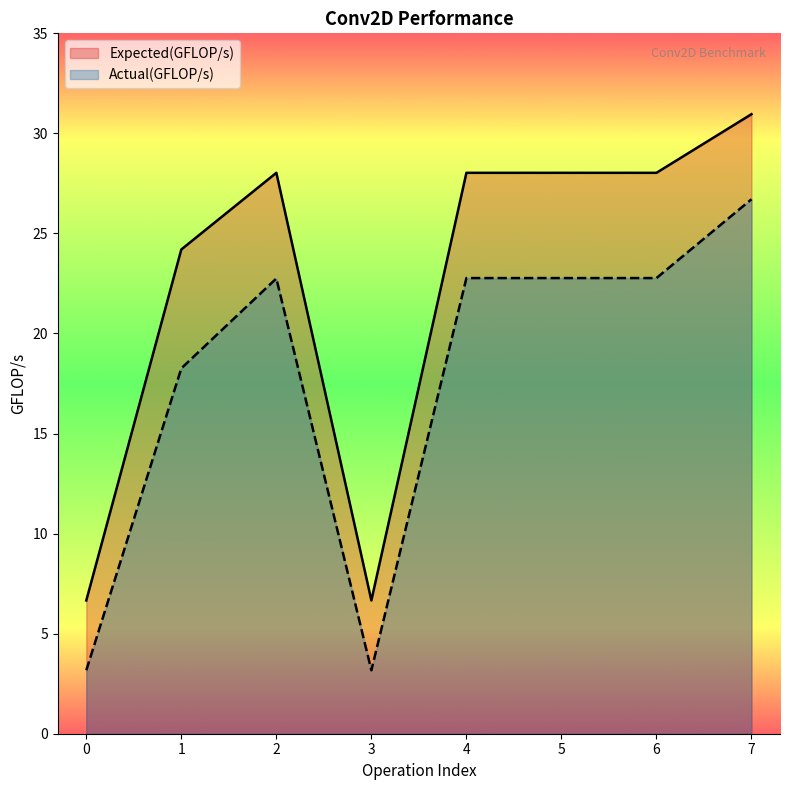

Rank the categories by Expected(GFLOP/s) value from highest to lowest.

7, 2, 4, 5, 6, 1, 0, 3